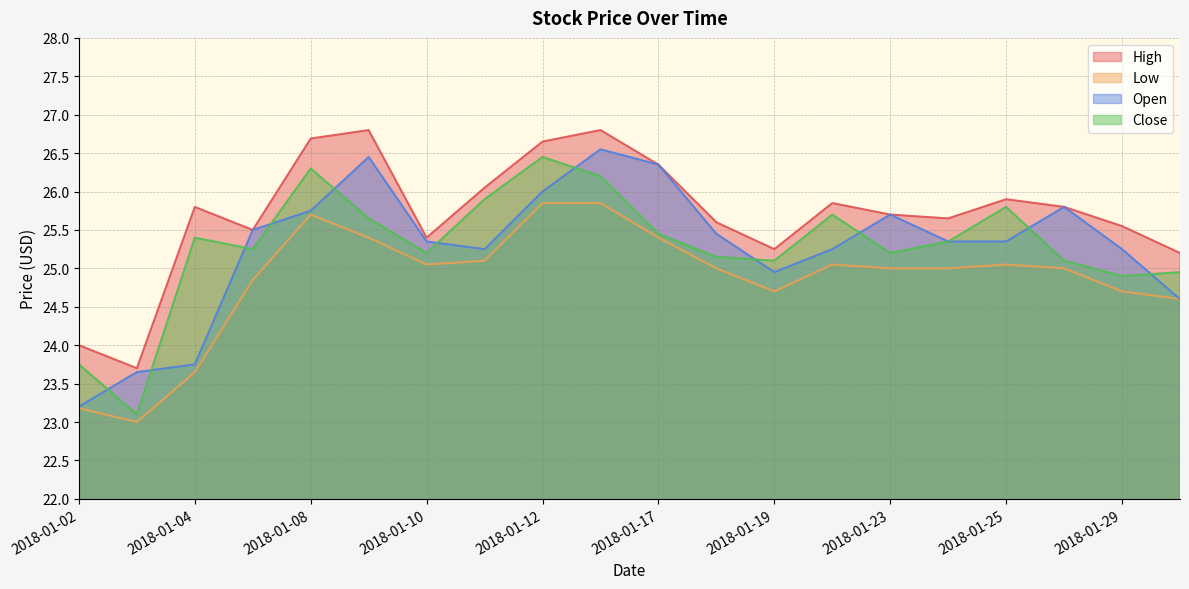

In Close, how many points are lower than both neighbors (excluding endpoints)?

6